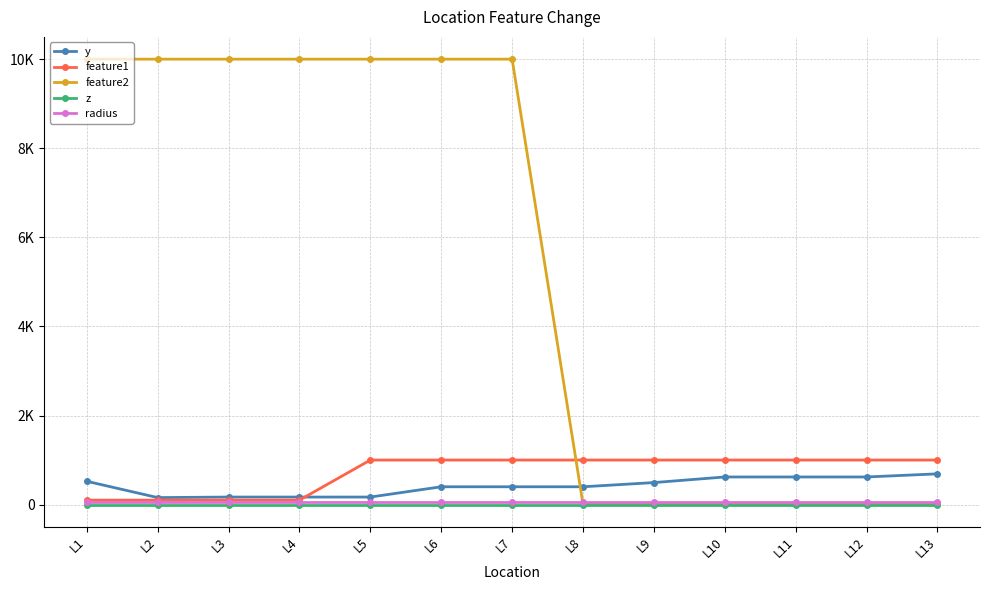

What are all the series names shown in the legend?

y, feature1, feature2, z, radius